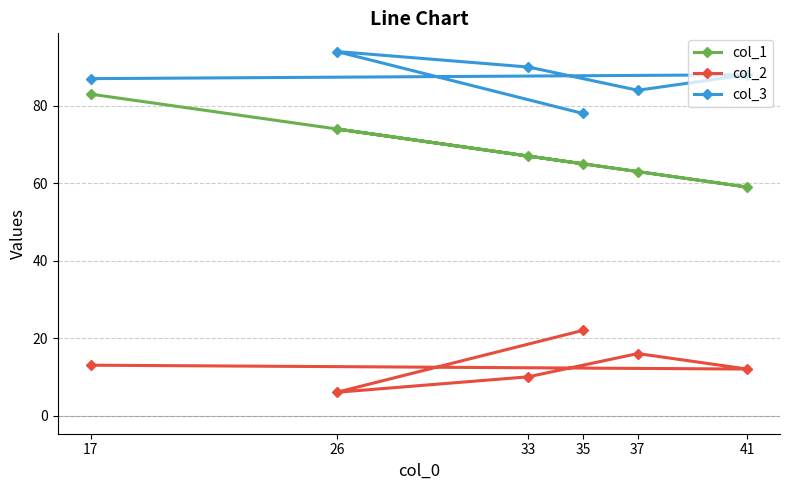

The col_1 series shows 18 at 41. True or false?

False